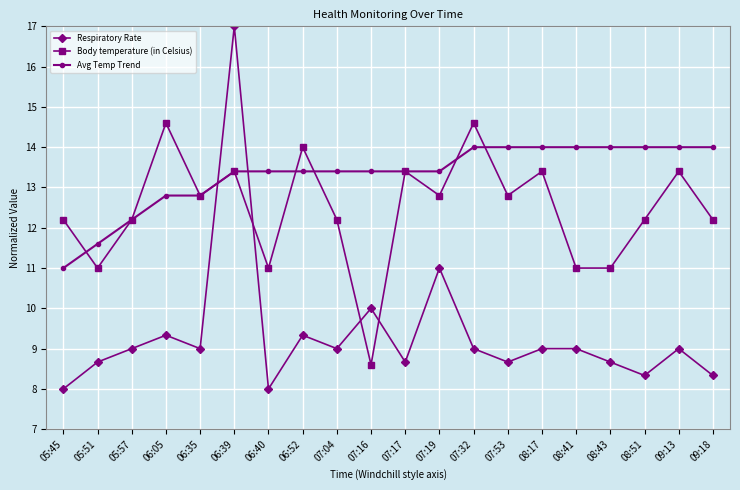

Which category has the highest value across all series?

06:39